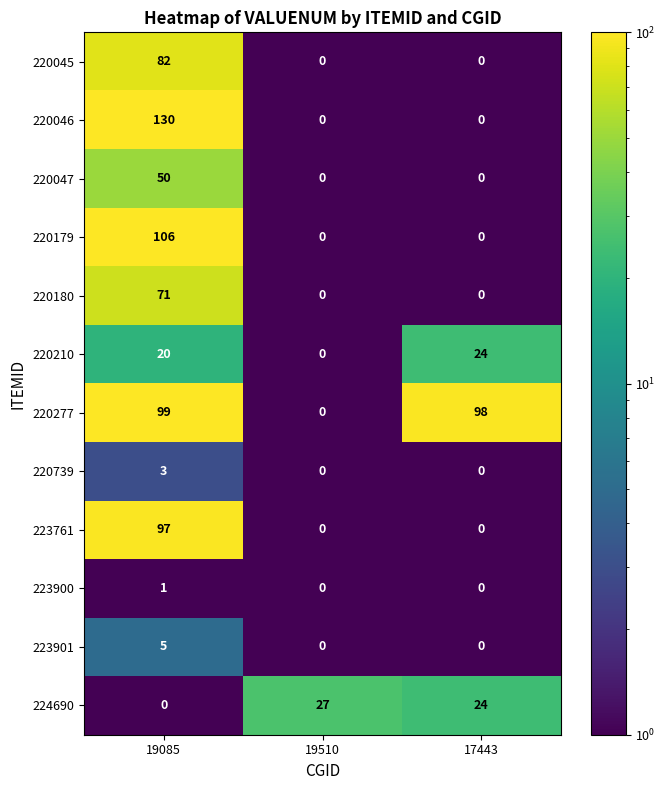

What is the total value across all series at 19085?

664